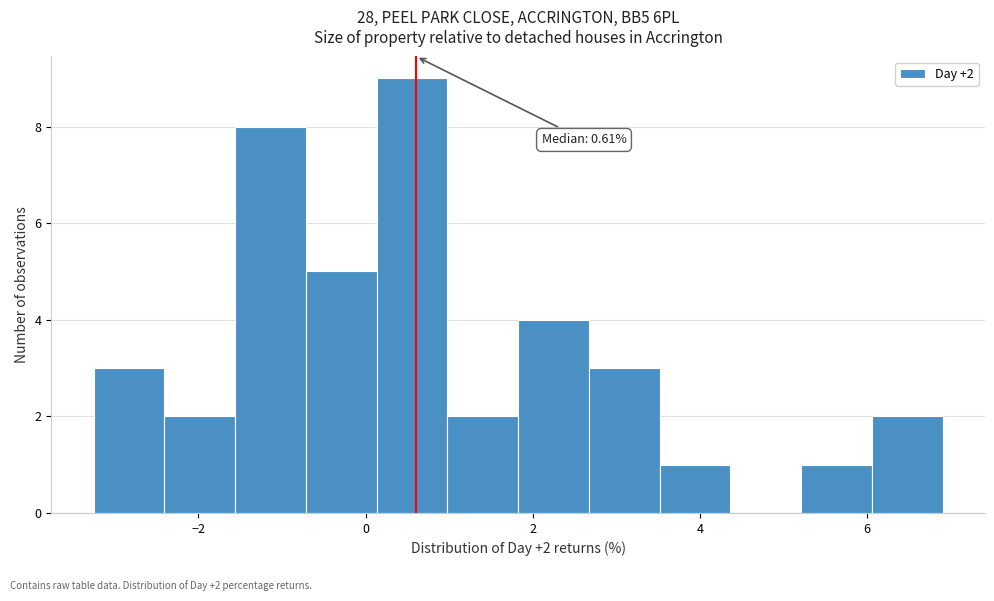

Which range on the x-axis has the tallest bar?

0.2 to 1.0